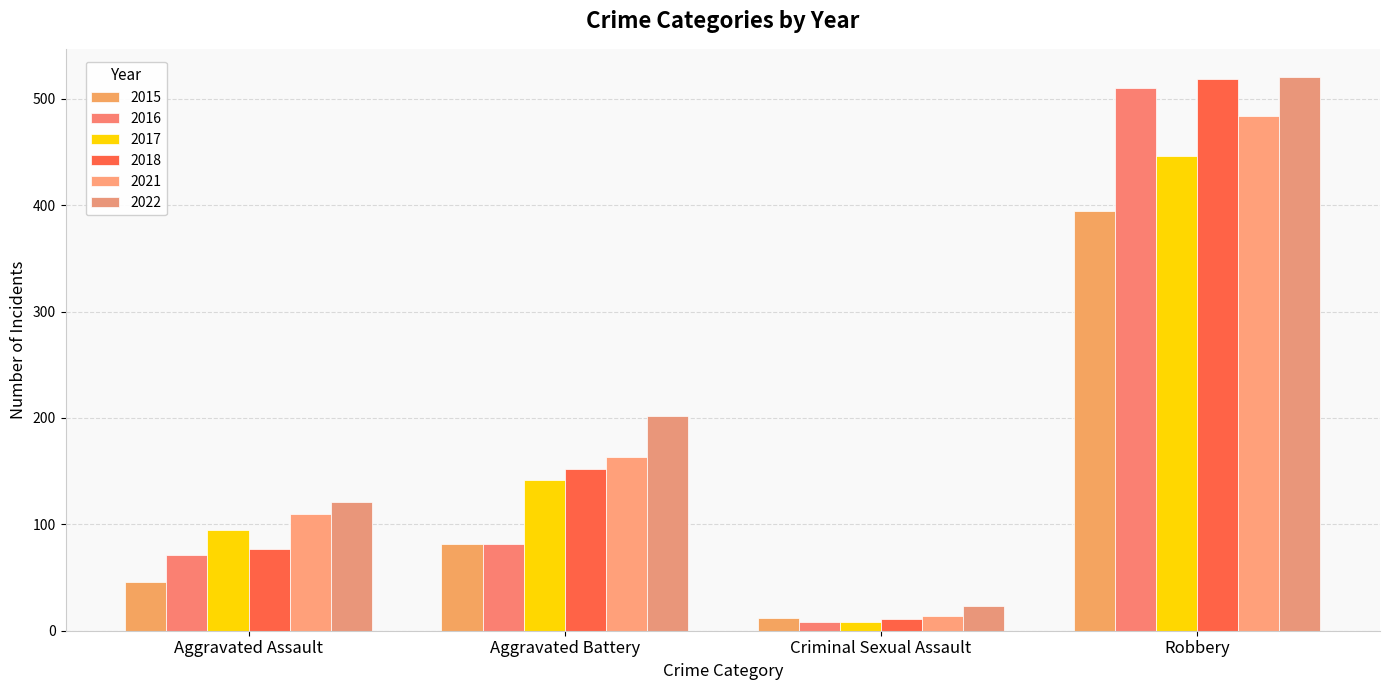

What is the sum of the 2022 values at Aggravated Assault and Robbery?

642